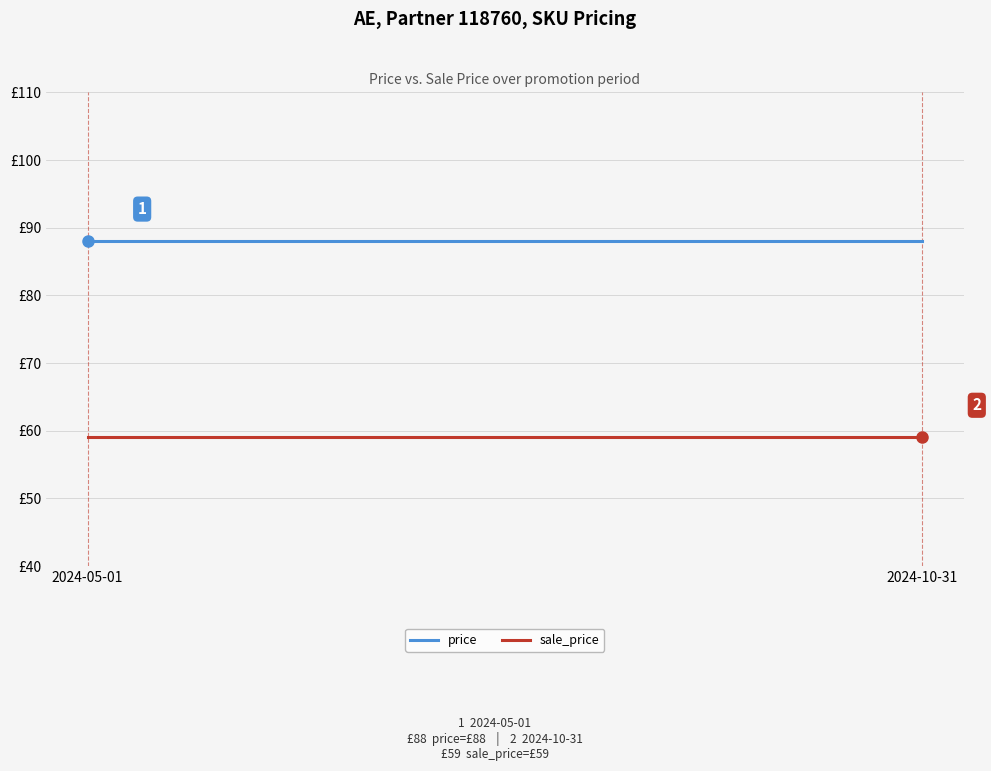

Between 2024-05-01 and 2024-10-31, which series saw the biggest shift?

price